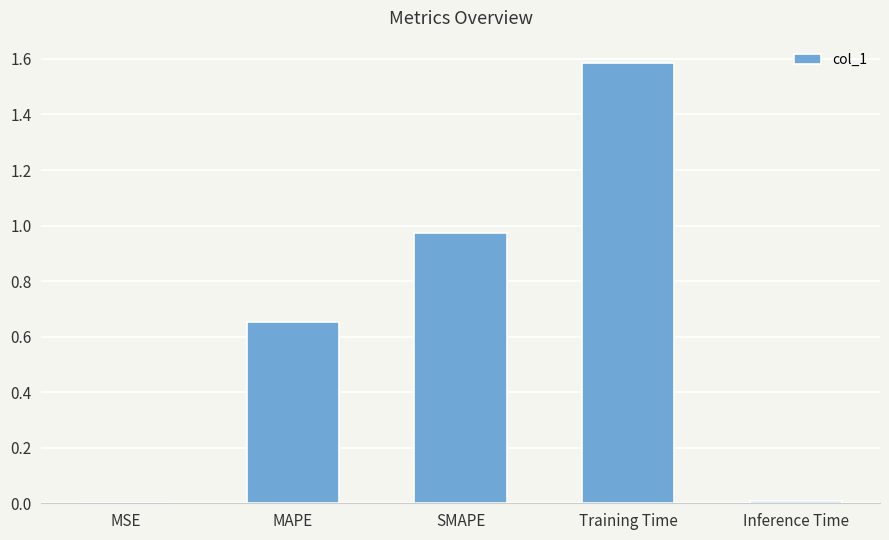

Does the chart contain stacked bars?

No